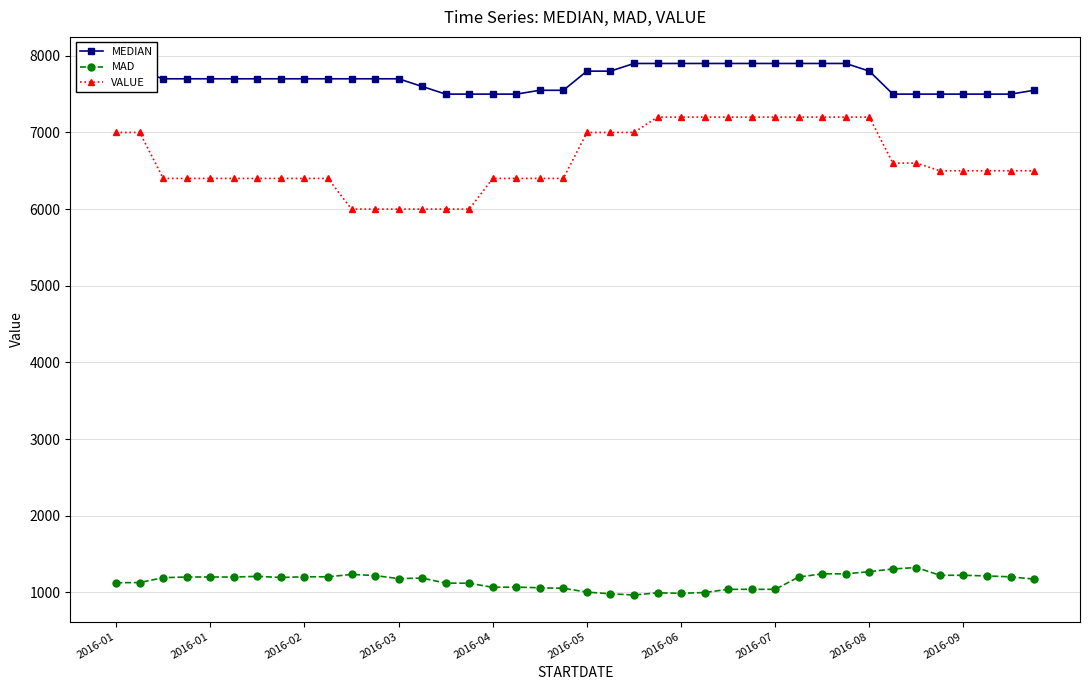

How many data points in MEDIAN are less than 7700?

14